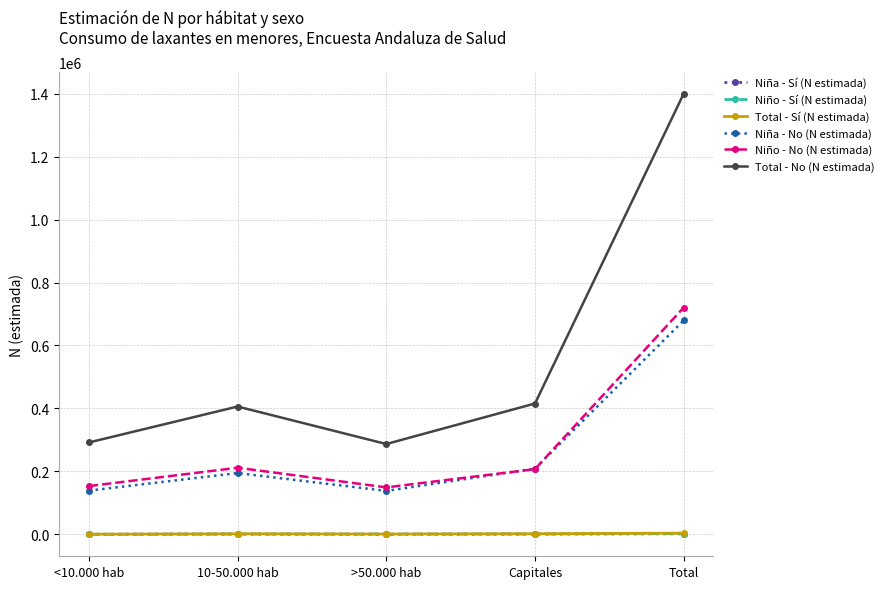

Is the value of Total - No (N estimada) at <10.000 hab greater than the value of Total - Sí (N estimada) at <10.000 hab?

Yes